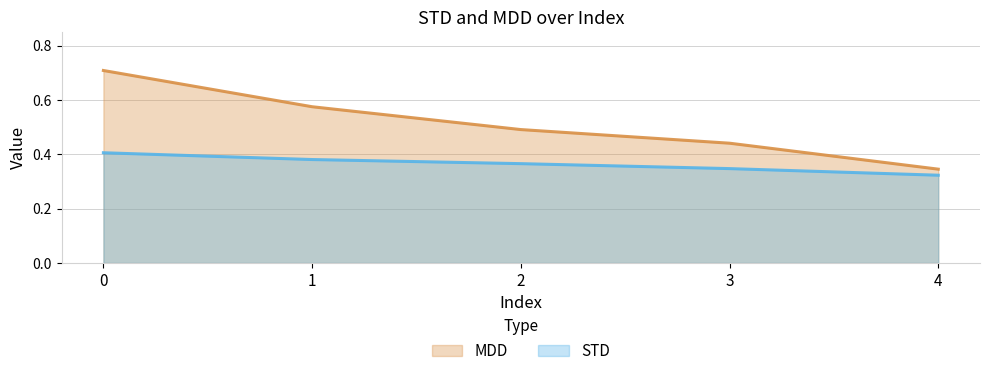

Which series has the widest spread of values?

MDD